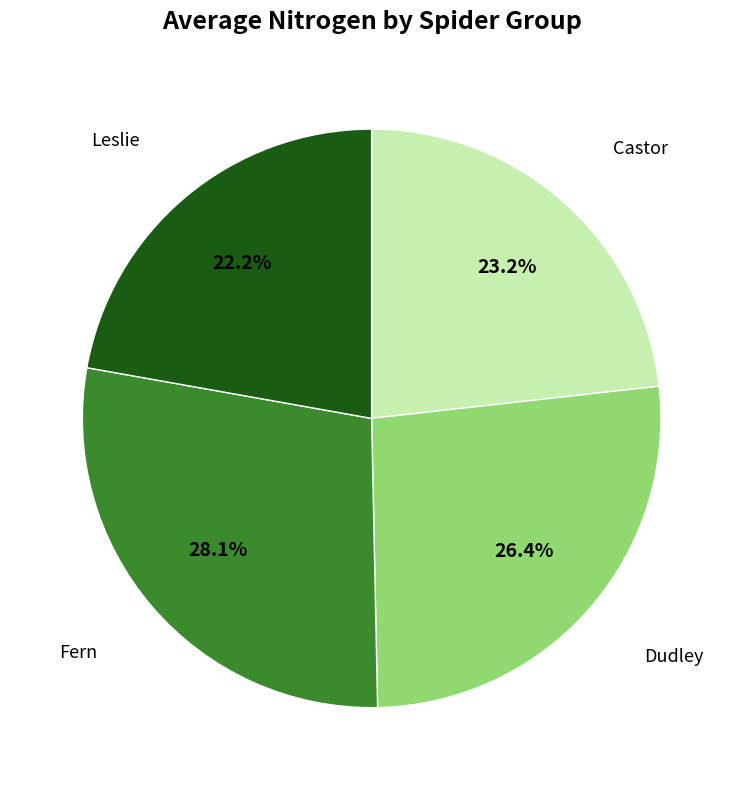

Do Castor and Leslie together represent more than half of the pie?

No